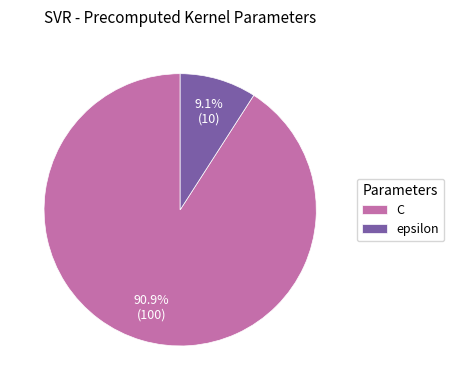

Which slice represents more than half of the pie?

C